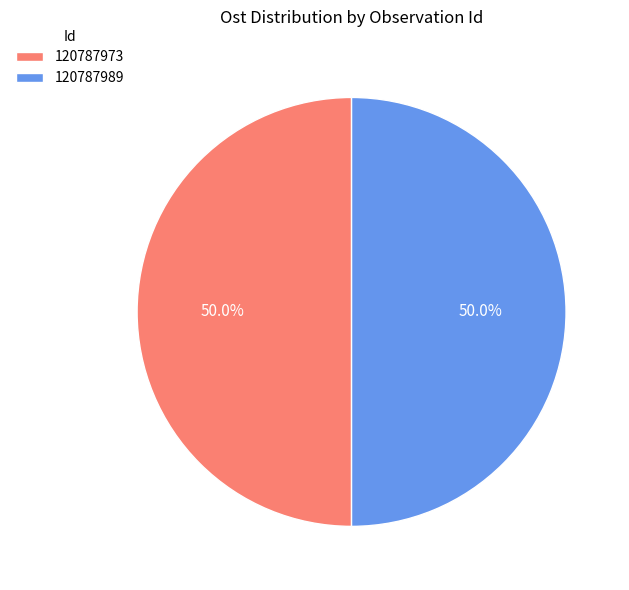

What is the ratio of the value at 120787973 to the value at 120787989?

1.0